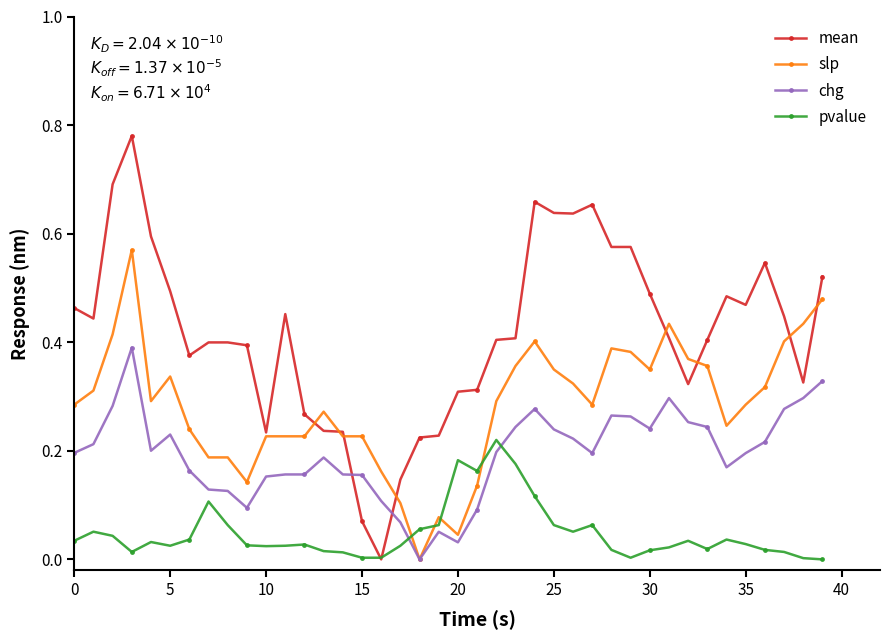

True or false: pvalue has more than 1 points higher than both neighbors.

True